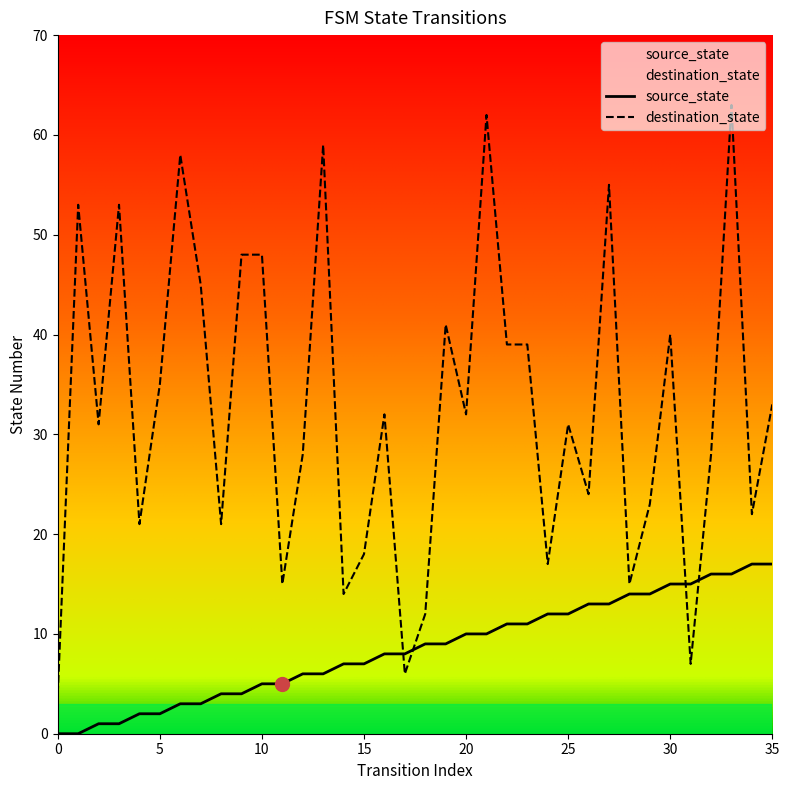

What is the maximum value shown in the chart?

63